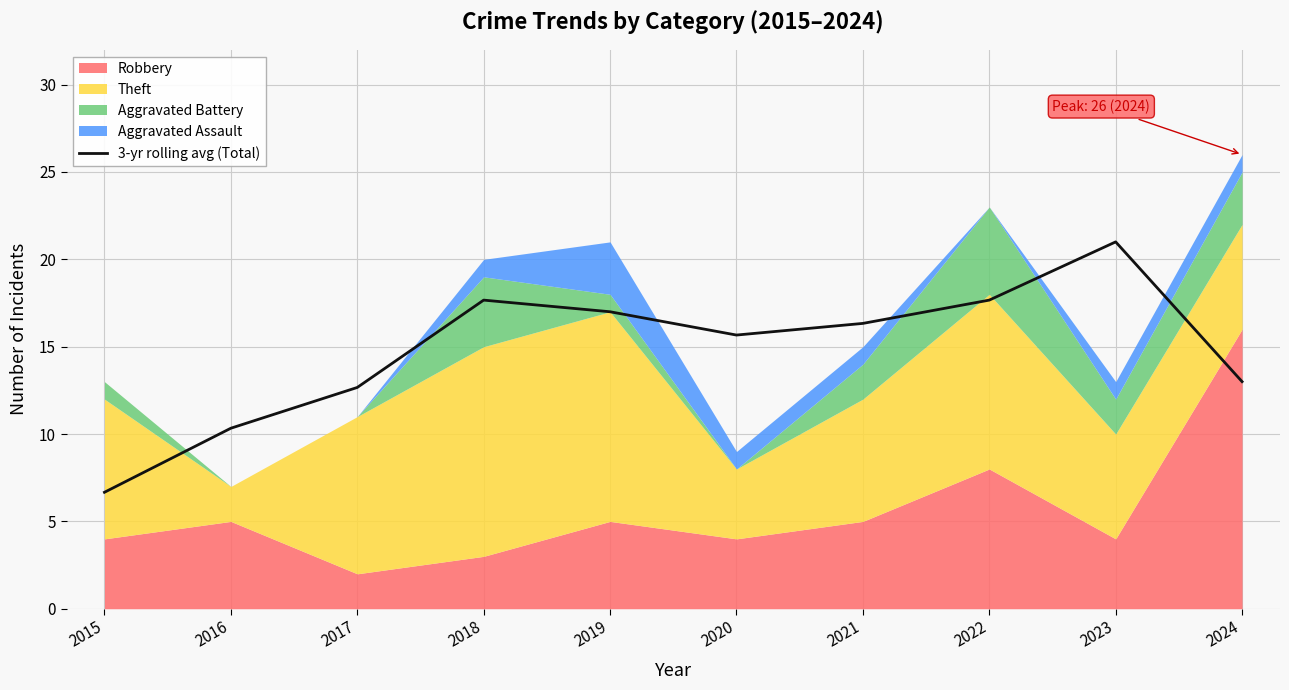

How many interior local valleys (lower than both neighbors) does the data have?

1